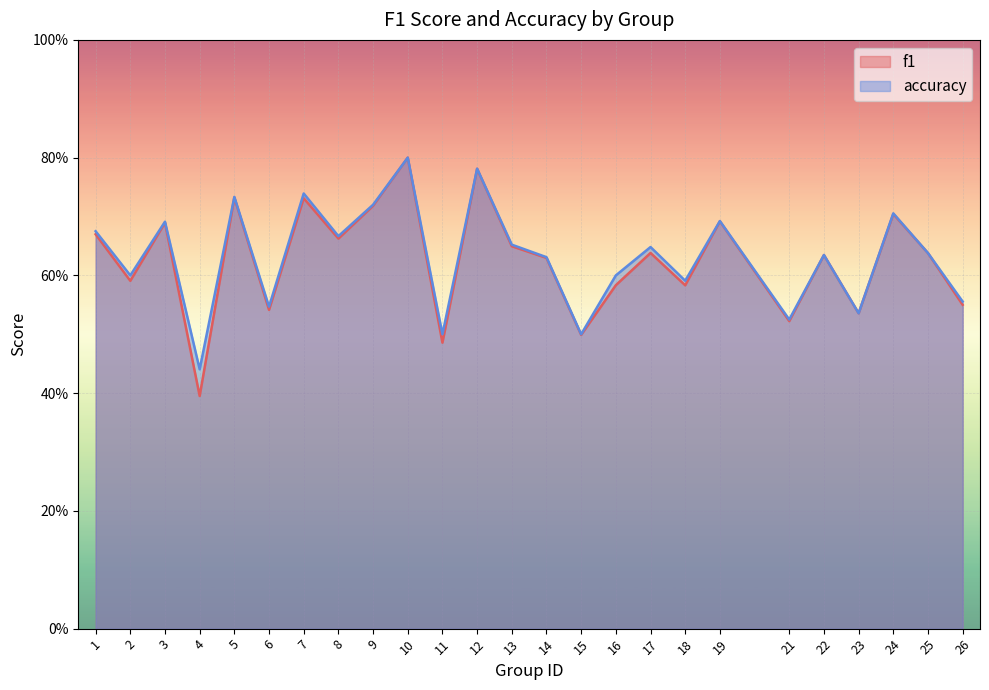

What is the difference between the second highest and second lowest values in the f1 series?

0.3